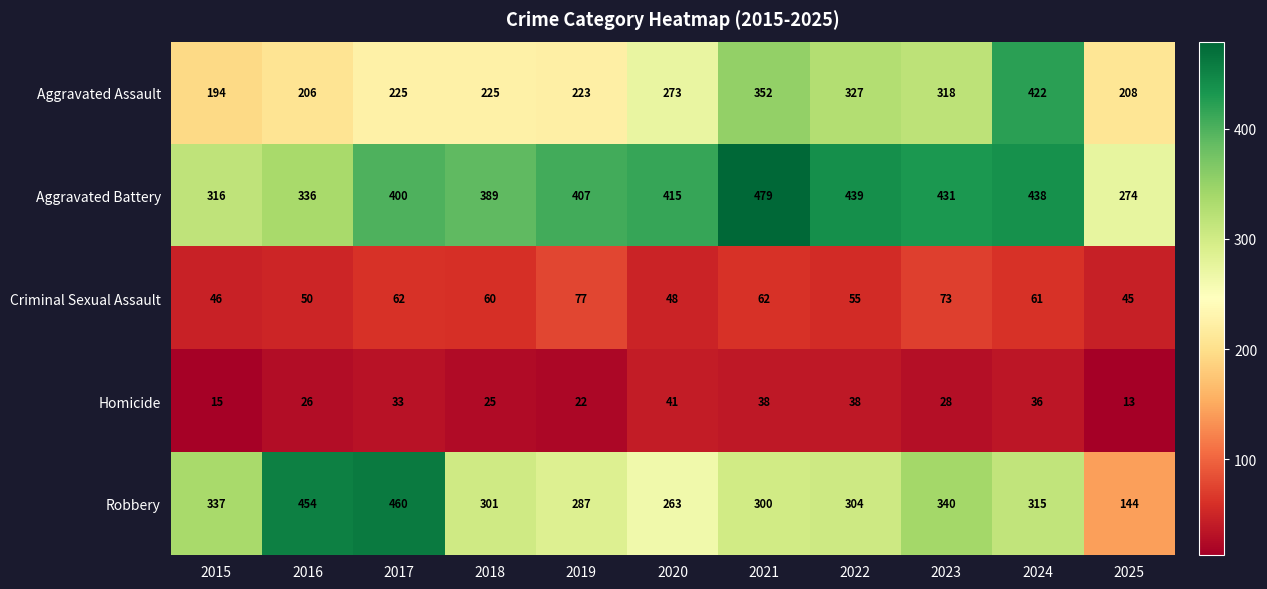

What is the minimum value shown in the chart?

13